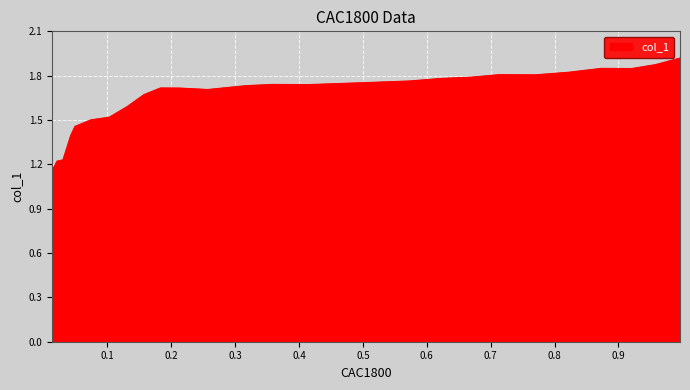

What is the difference between the values at 0.131 and 0.4151?

0.1